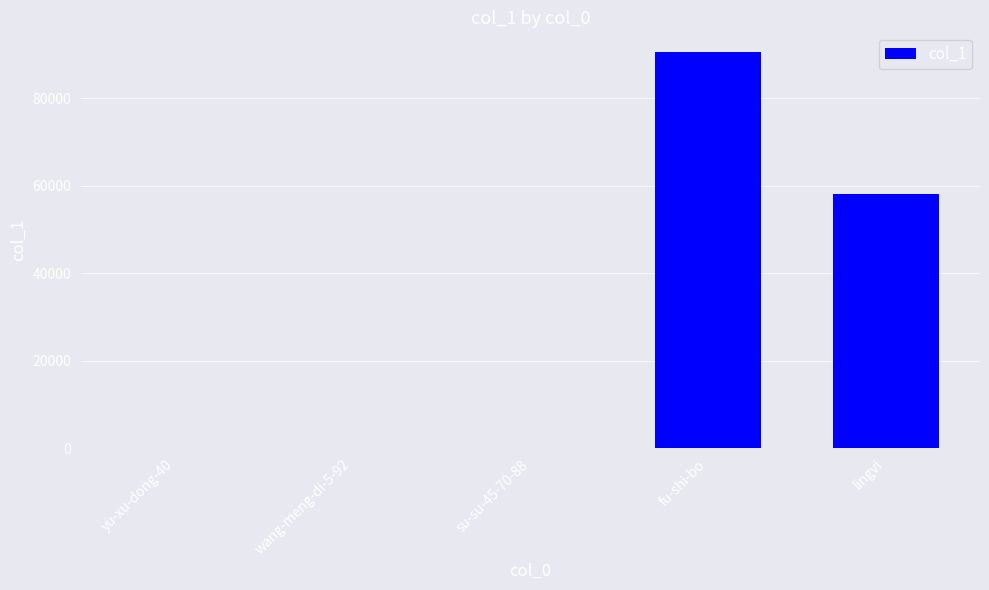

What is the change in value from fu-shi-bo to lingvi?

-32407